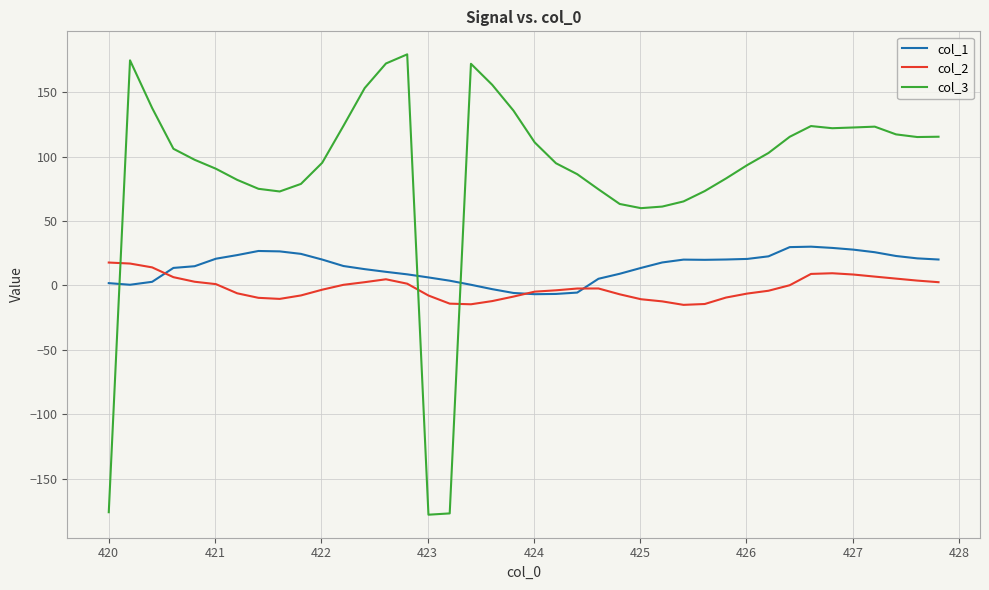

Which series has the largest range (max minus min)?

col_3